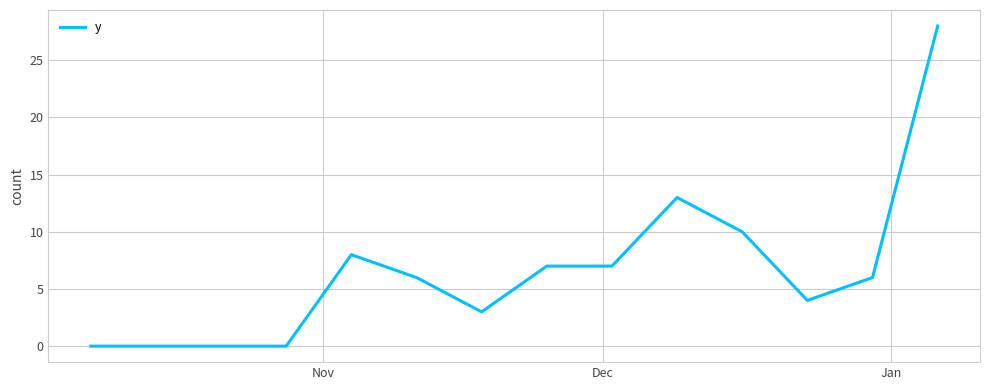

What is the greatest value displayed?

28